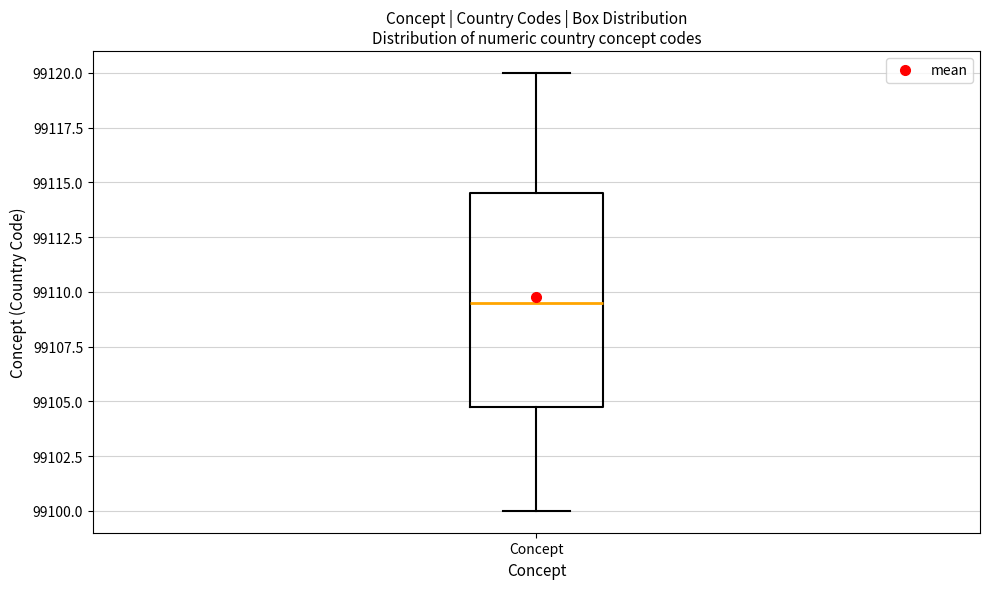

Transcribe this box plot: give where the median line is, the range the box spans, and where the two whiskers end, as read against the y-axis. The values are not printed on the chart, so give them approximately, as read against the axis.

median 99109.5, box 99105.0 to 99114.5, whiskers 99100.0 to 99120.0